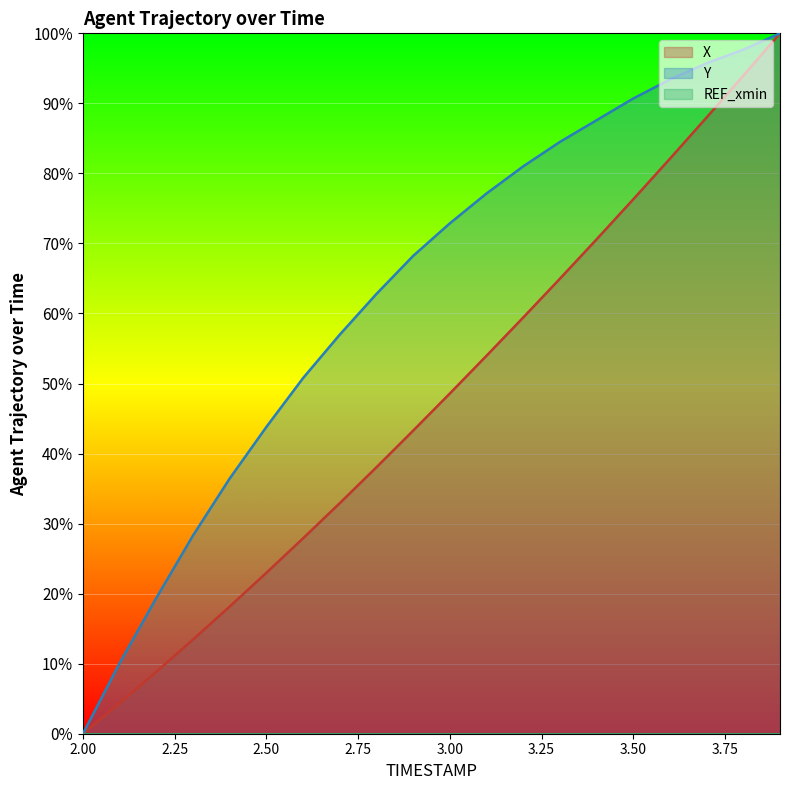

At 2.3, list the series in order from smallest to largest.

X, Y